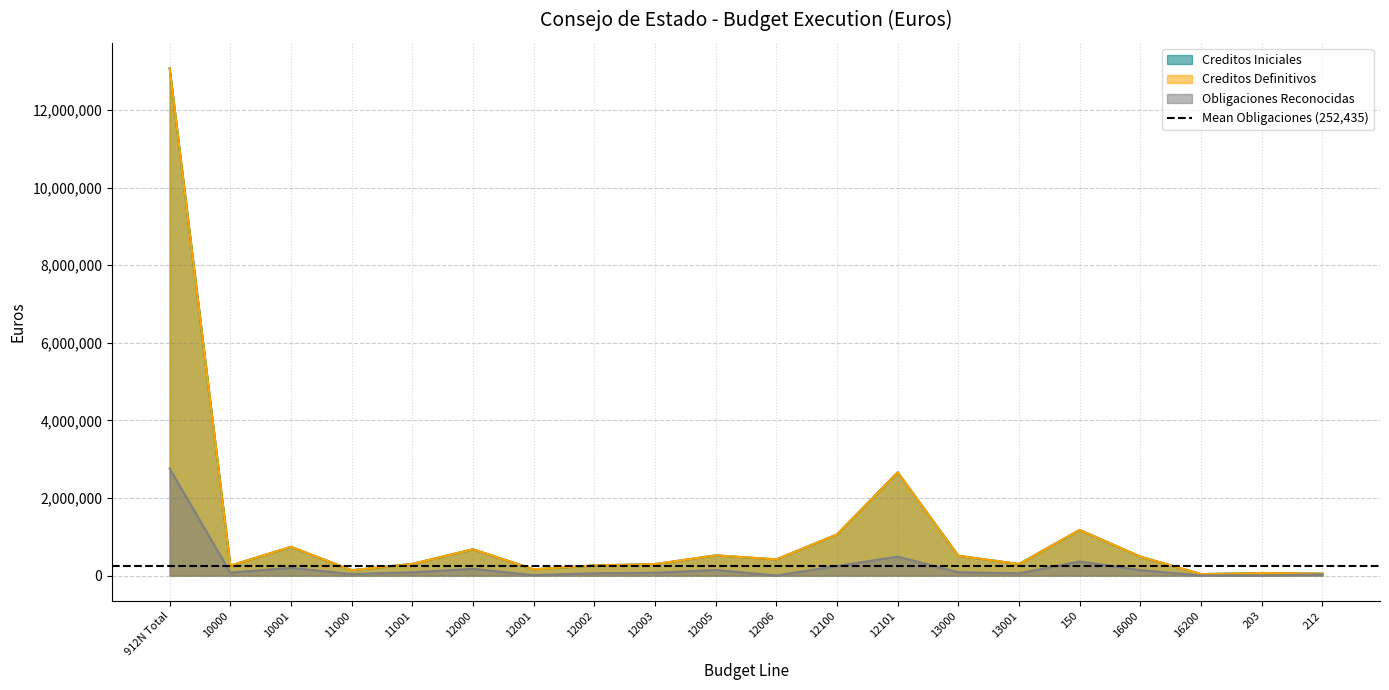

Read the Obligaciones Reconocidas value at 10001.

199964.0